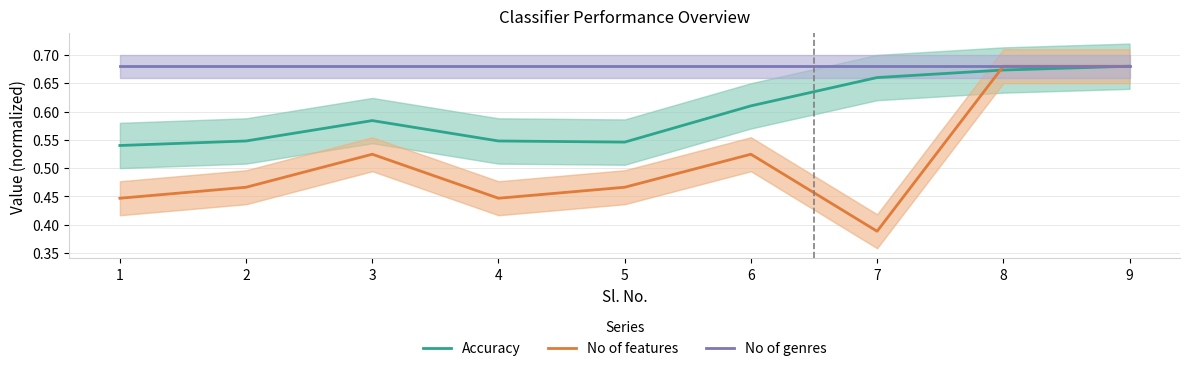

True or false: No of genres and No of features intersect in this chart.

False